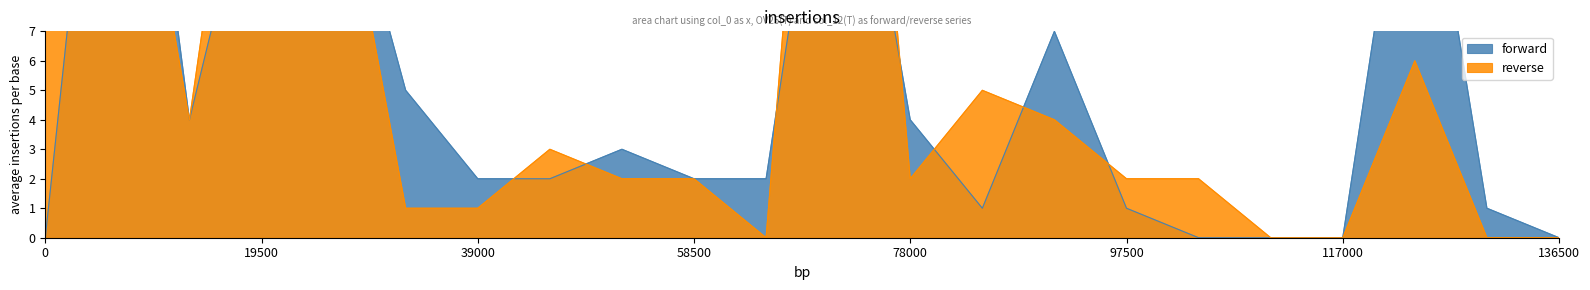

True or false: reverse and forward intersect in this chart.

True